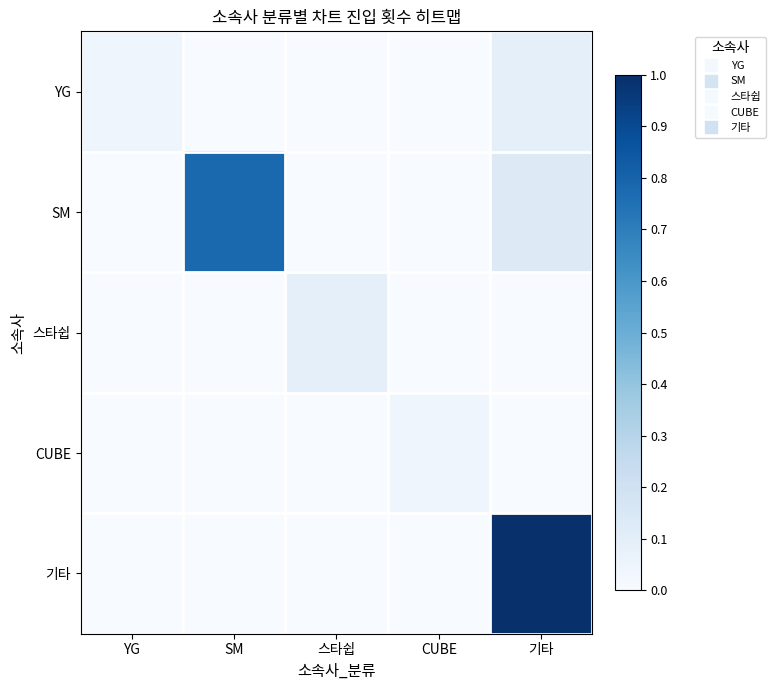

At how many categories does at least one series exceed 0?

5